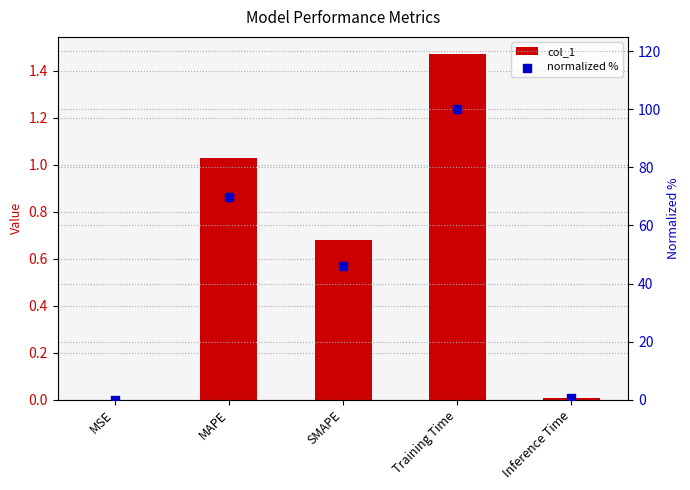

What is the total value across all series at Training Time?

101.5